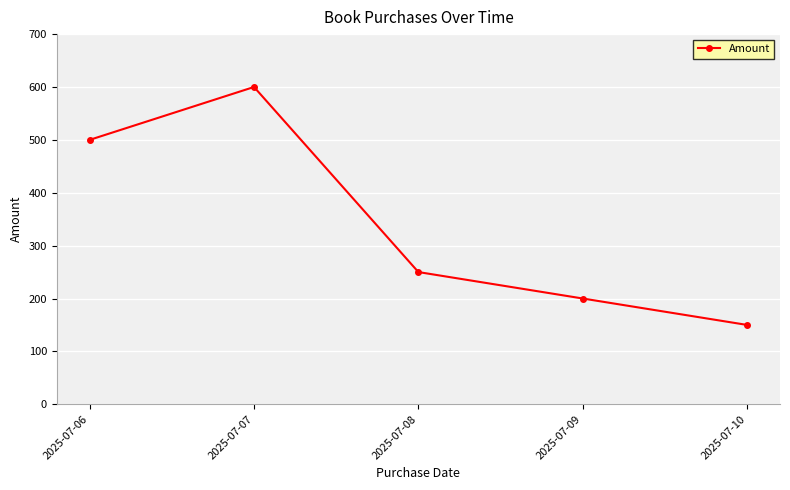

Read the value at 2025-07-07, to the nearest 10.

600